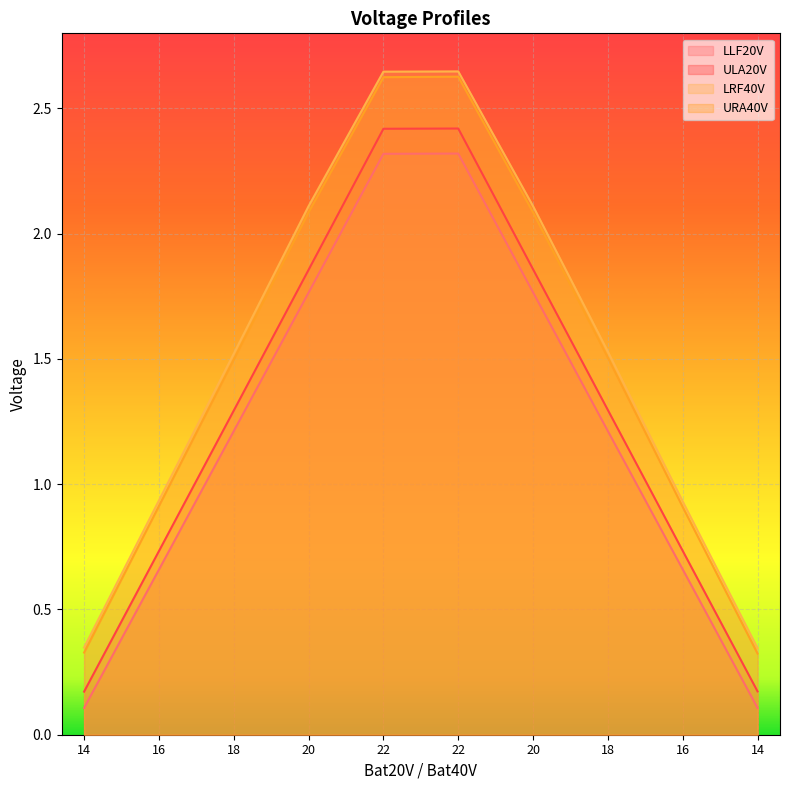

Reading left to right, transcribe all the data shown in this chart.

LLF20V: 14=0.1	16=0.7	18=1.2	20=1.8	22=2.3	22=2.3	20=1.8	18=1.2	16=0.7	14=0.1
ULA20V: 14=0.2	16=0.7	18=1.3	20=1.9	22=2.4	22=2.4	20=1.9	18=1.3	16=0.7	14=0.2
LRF40V: 14=0.3	16=0.9	18=1.5	20=2.1	22=2.6	22=2.6	20=2.1	18=1.5	16=0.9	14=0.3
URA40V: 14=0.3	16=0.9	18=1.5	20=2.1	22=2.6	22=2.6	20=2.1	18=1.5	16=0.9	14=0.3